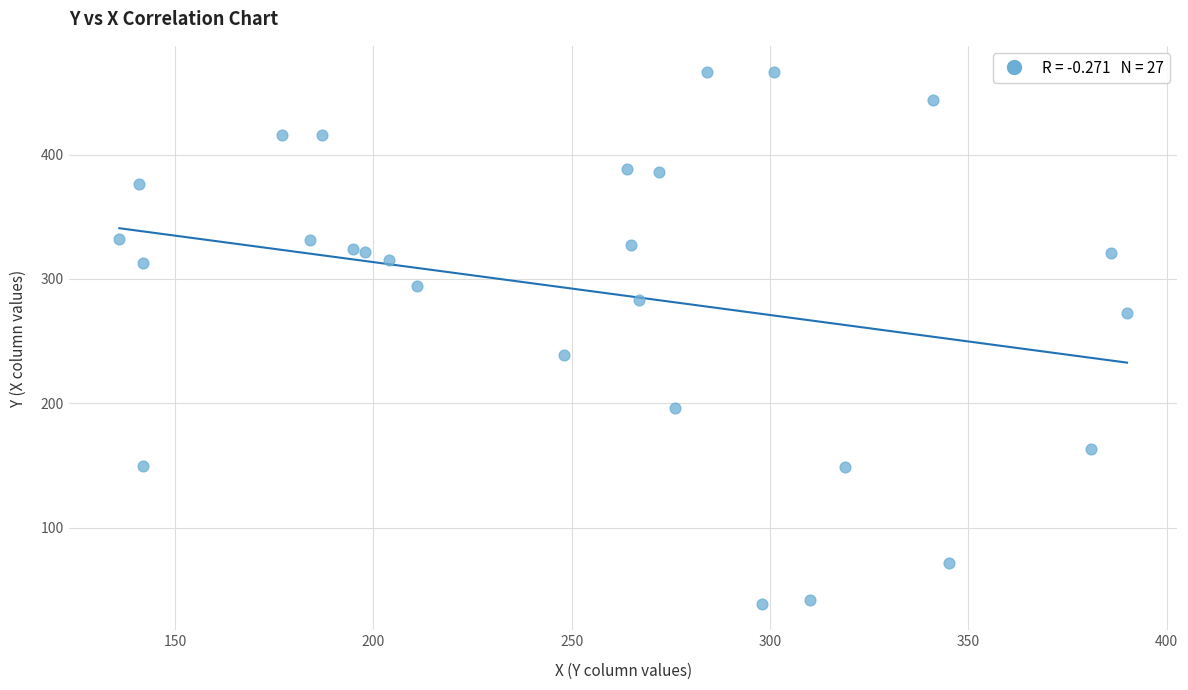

What Y value in the scatter plot is closest to 252?

239